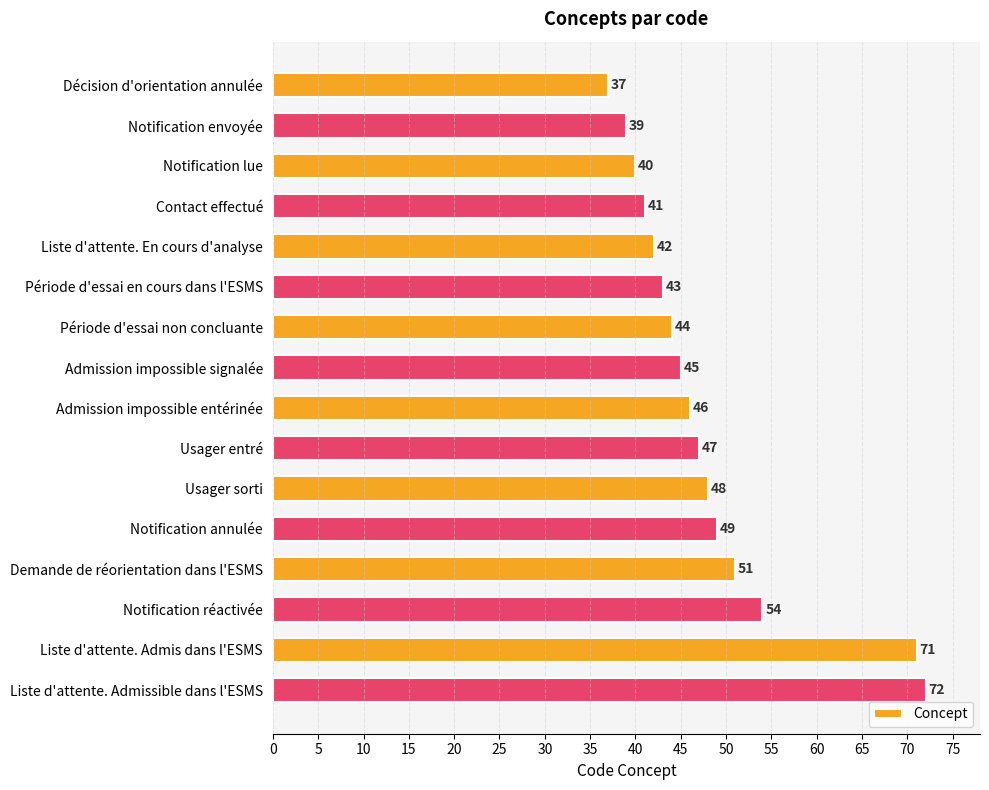

What is the difference between the values at Liste d'attente. En cours d'analyse and Demande de réorientation dans l'ESMS?

9